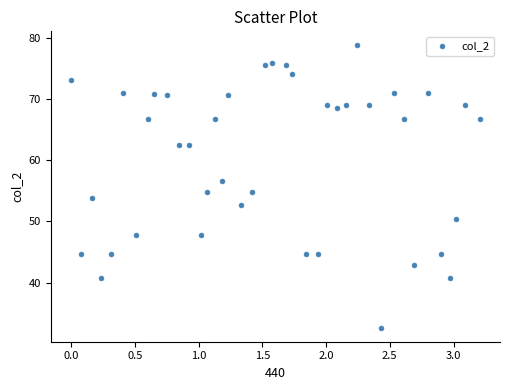

What is the range of X values (max minus min)?

3.2